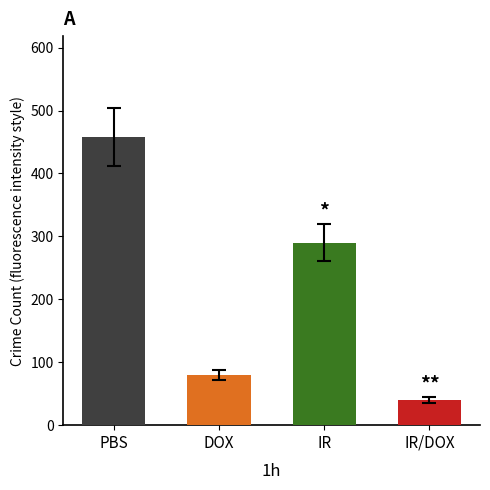

What value does the data have at IR/DOX?

40